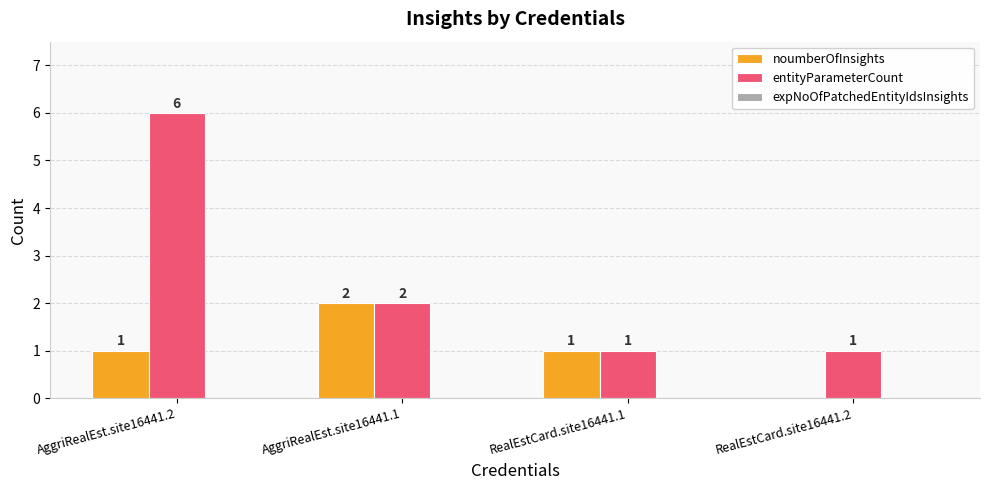

Which category has the highest value in the noumberOfInsights series?

AggriRealEst.site16441.1